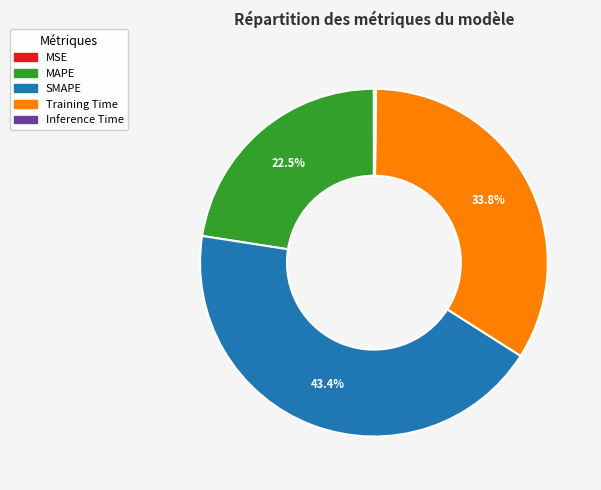

What portion of the pie excludes SMAPE?

56.6%